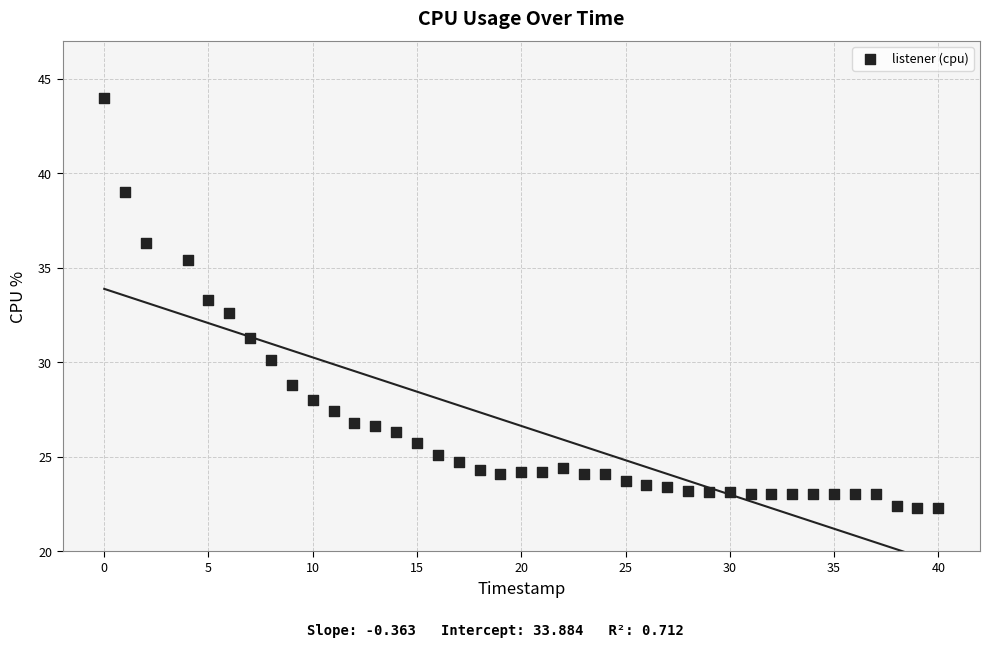

What is the range of X values (max minus min)?

40.0